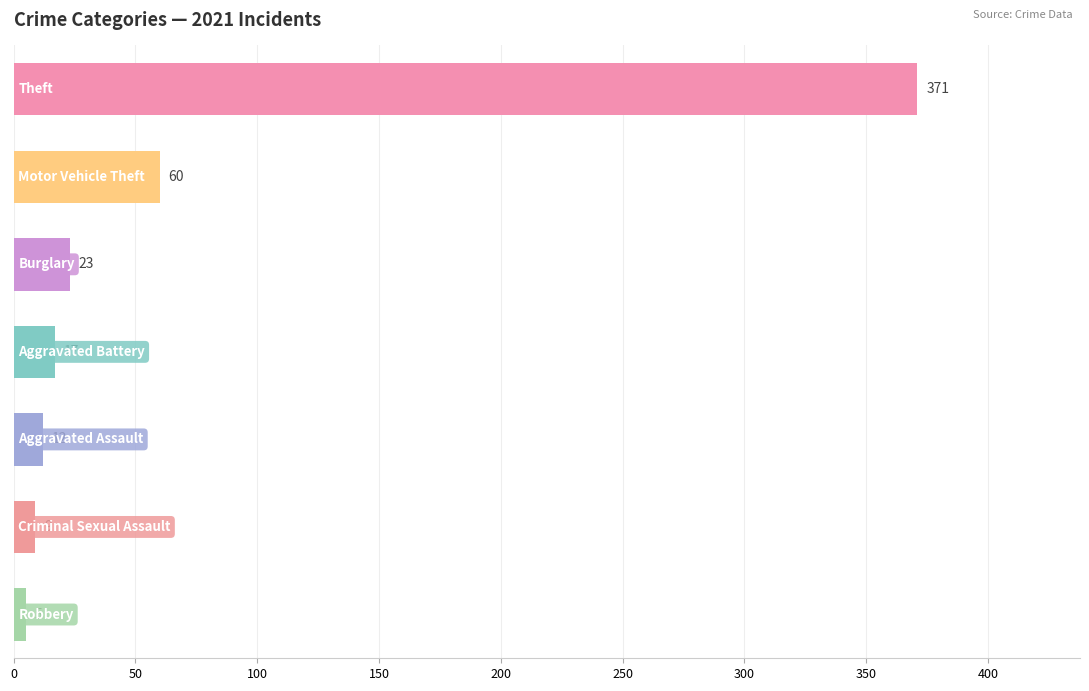

What is the greatest value displayed?

371